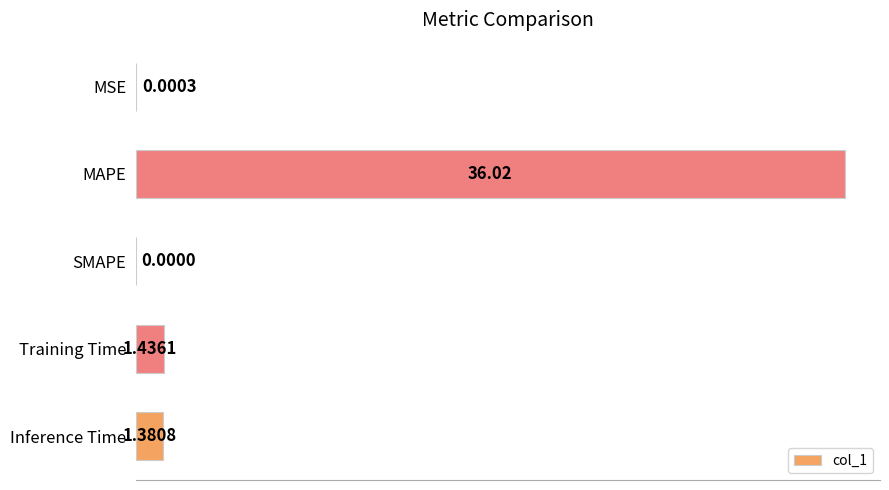

What is the change in value from MSE to MAPE?

+36.0